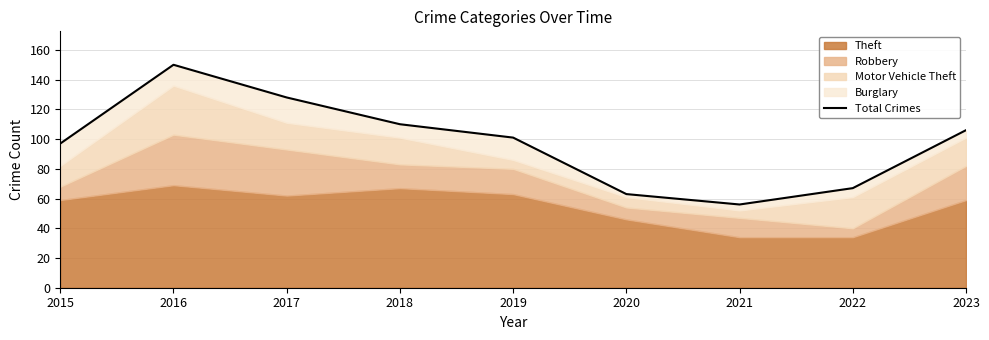

At which label does the data first exceed 101?

2016